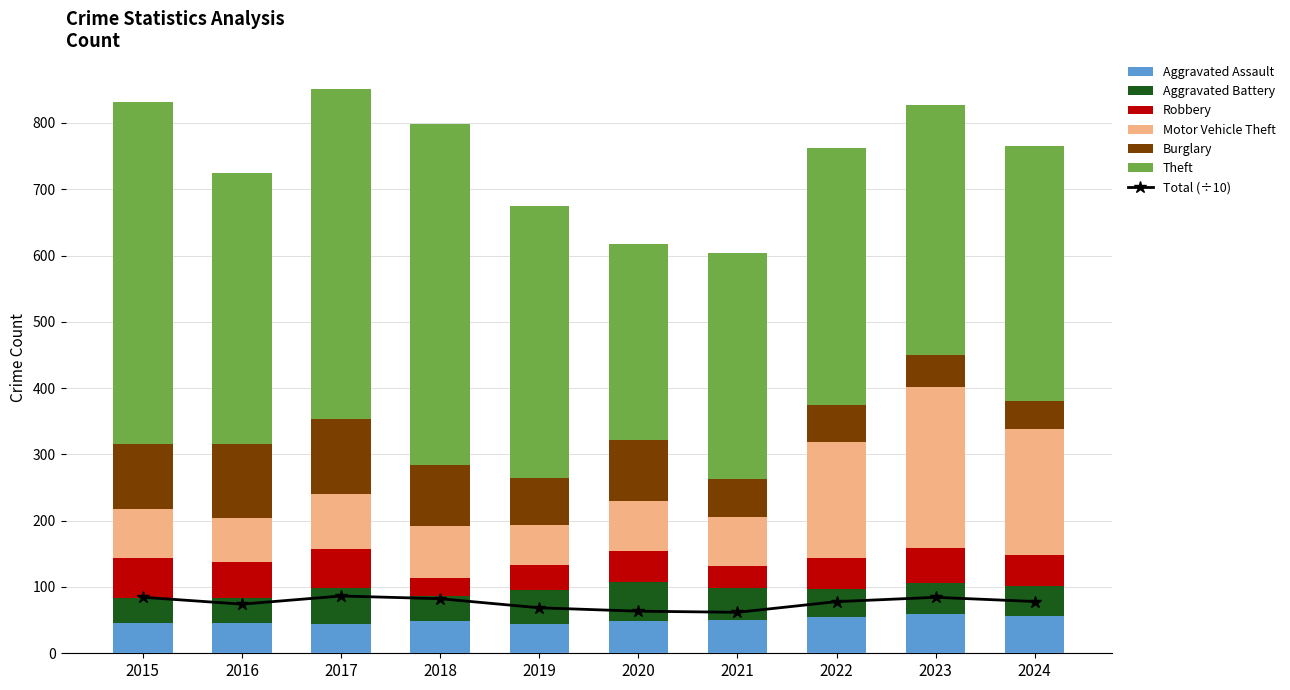

Reading left to right, what are all the values shown in this chart?

Aggravated Assault: 2015=46	2016=46	2017=44	2018=48	2019=44	2020=48	2021=50	2022=55	2023=59	2024=56
Aggravated Battery: 2015=38	2016=37	2017=54	2018=39	2019=51	2020=59	2021=49	2022=42	2023=47	2024=46
Robbery: 2015=59	2016=54	2017=60	2018=27	2019=38	2020=48	2021=32	2022=46	2023=53	2024=46
Motor Vehicle Theft: 2015=75	2016=67	2017=82	2018=78	2019=60	2020=75	2021=75	2022=175	2023=243	2024=190
Burglary: 2015=98	2016=112	2017=114	2018=92	2019=72	2020=92	2021=57	2022=56	2023=48	2024=43
Theft: 2015=515	2016=409	2017=497	2018=515	2019=409	2020=296	2021=341	2022=388	2023=377	2024=384